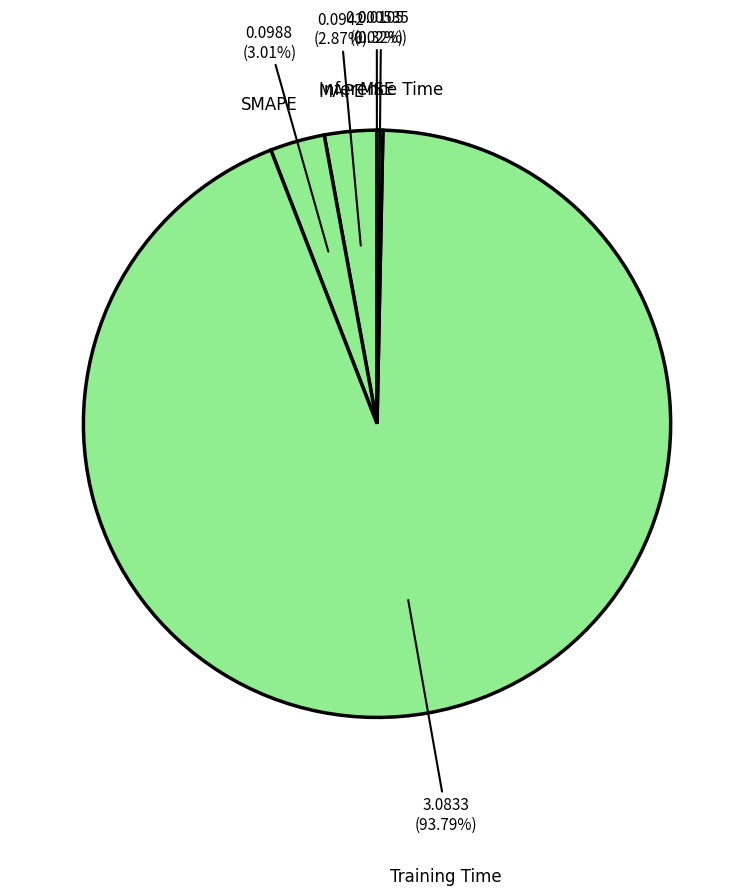

To the nearest percent, what is the average slice percentage?

20%